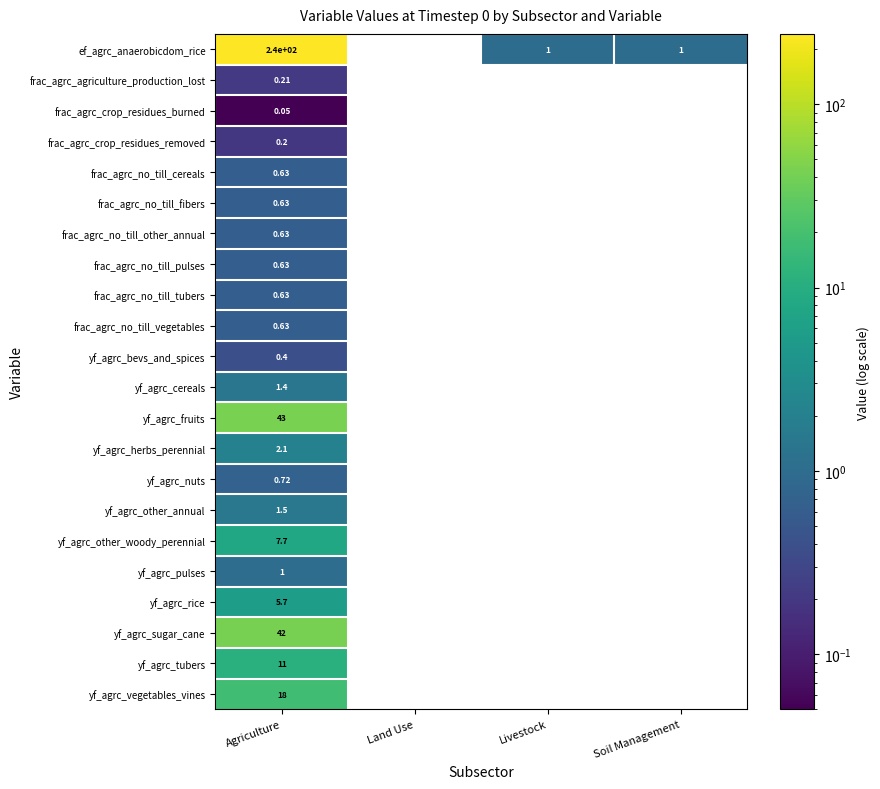

List the series in order of their peak value, highest first.

ef_agrc_anaerobicdom_rice, yf_agrc_fruits, yf_agrc_sugar_cane, yf_agrc_vegetables_vines, yf_agrc_tubers, yf_agrc_other_woody_perennial, yf_agrc_rice, yf_agrc_herbs_perennial, yf_agrc_other_annual, yf_agrc_cereals, yf_agrc_pulses, yf_agrc_nuts, frac_agrc_no_till_cereals, frac_agrc_no_till_fibers, frac_agrc_no_till_other_annual, frac_agrc_no_till_pulses, frac_agrc_no_till_tubers, frac_agrc_no_till_vegetables, yf_agrc_bevs_and_spices, frac_agrc_agriculture_production_lost, frac_agrc_crop_residues_removed, frac_agrc_crop_residues_burned